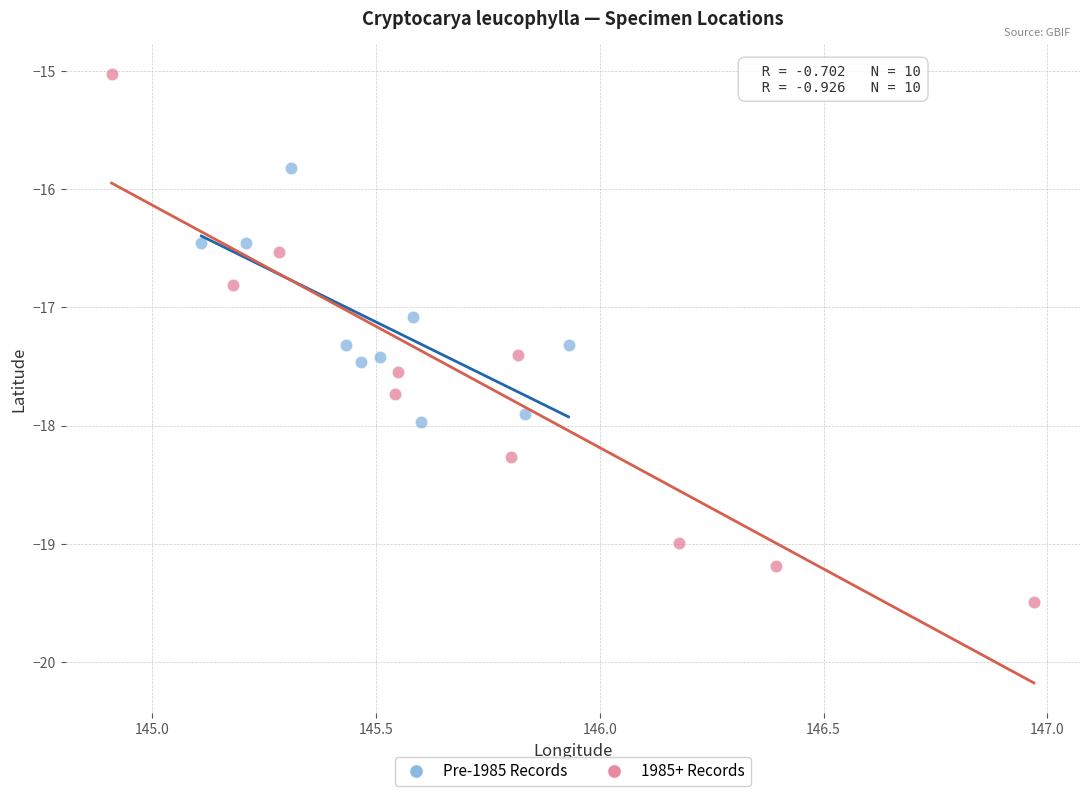

What are all the series names shown in the legend?

Pre-1985 Records, 1985+ Records